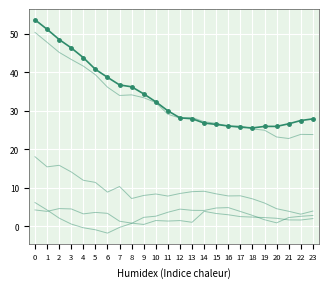

The value of ATT11 at 20 is 23.3. True or false?

True